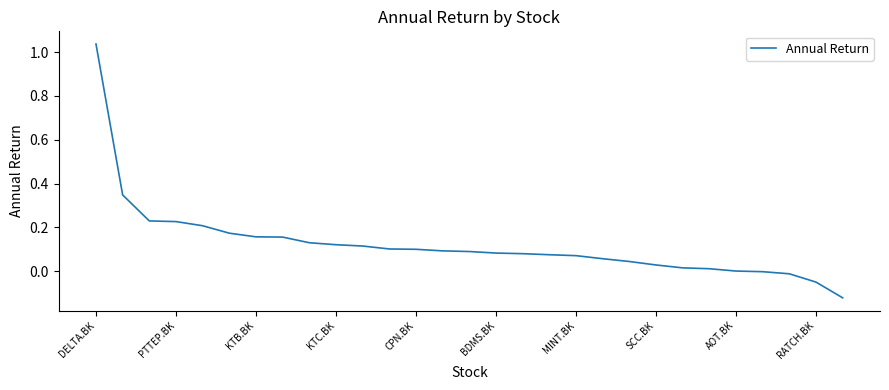

What is the difference between the maximum and minimum values?

1.2